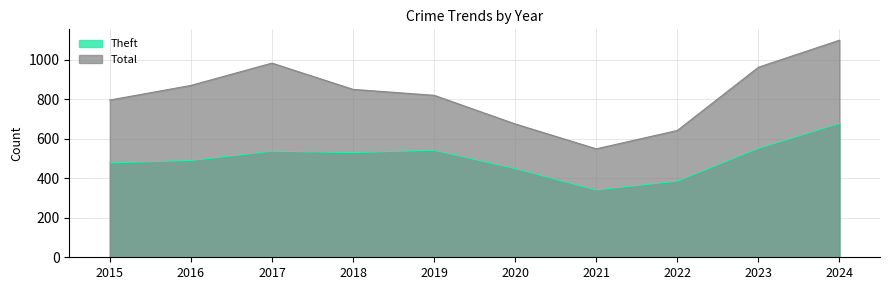

What is the average value of the Theft series?

498